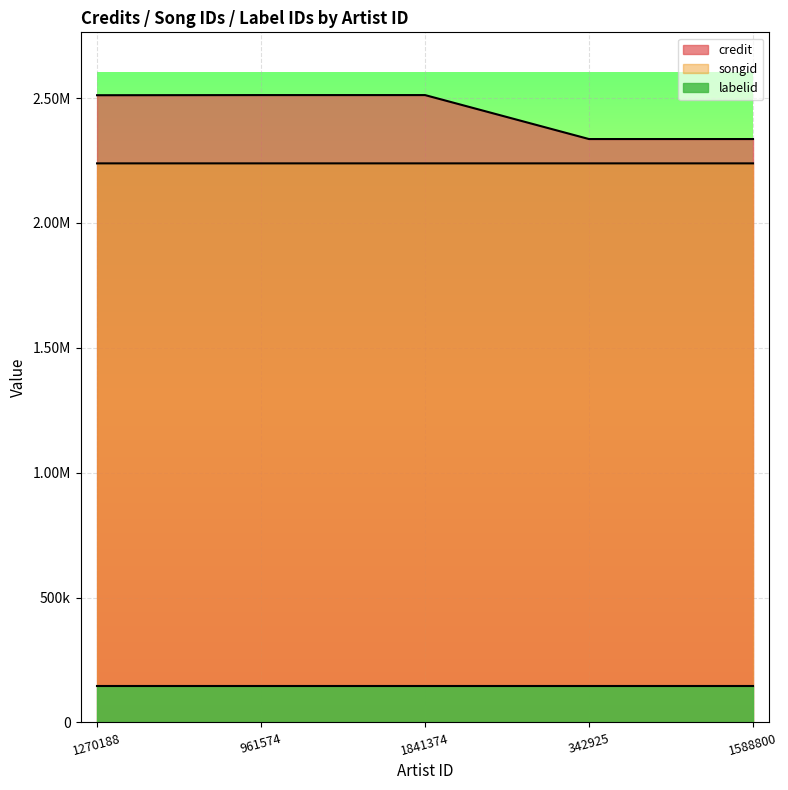

Which series has the largest total across all categories?

credit